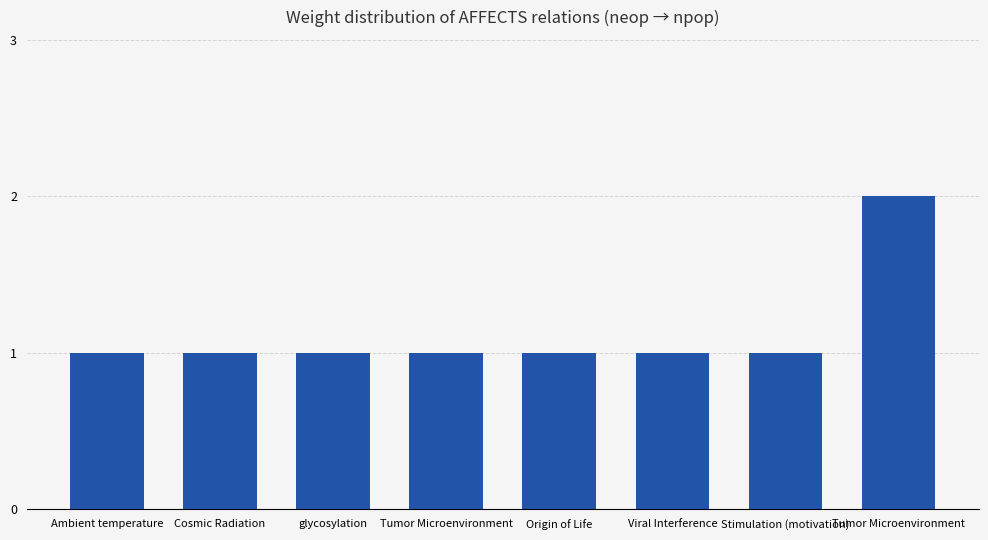

Which label corresponds to the largest value in the chart?

Tumor Microenvironment